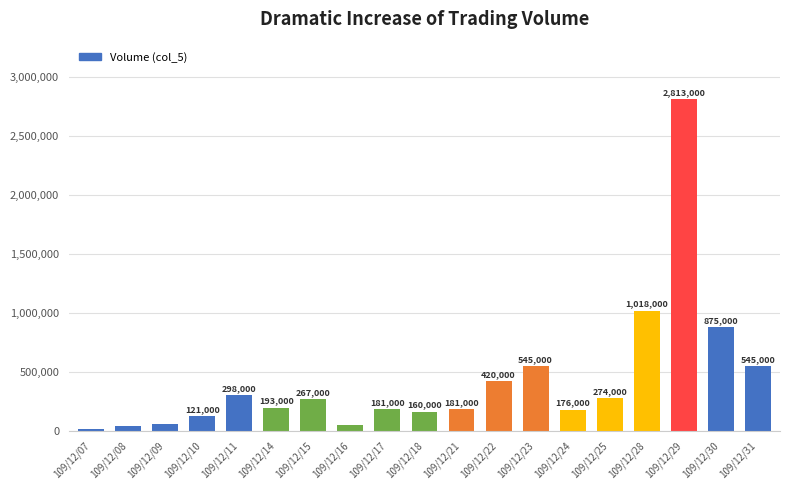

Which has a higher value, 109/12/31 or 109/12/24?

109/12/31